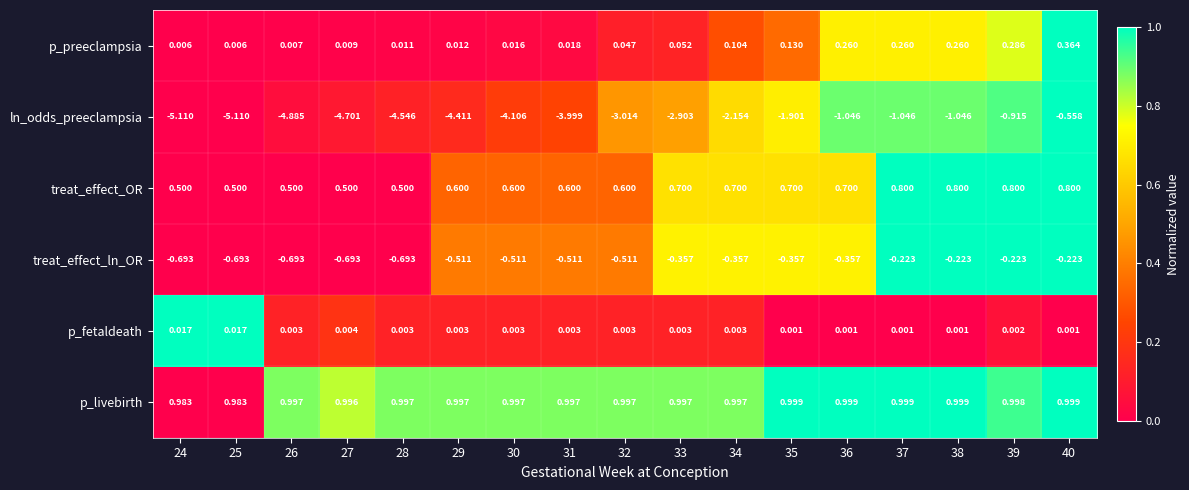

How many series are shown in this chart?

6